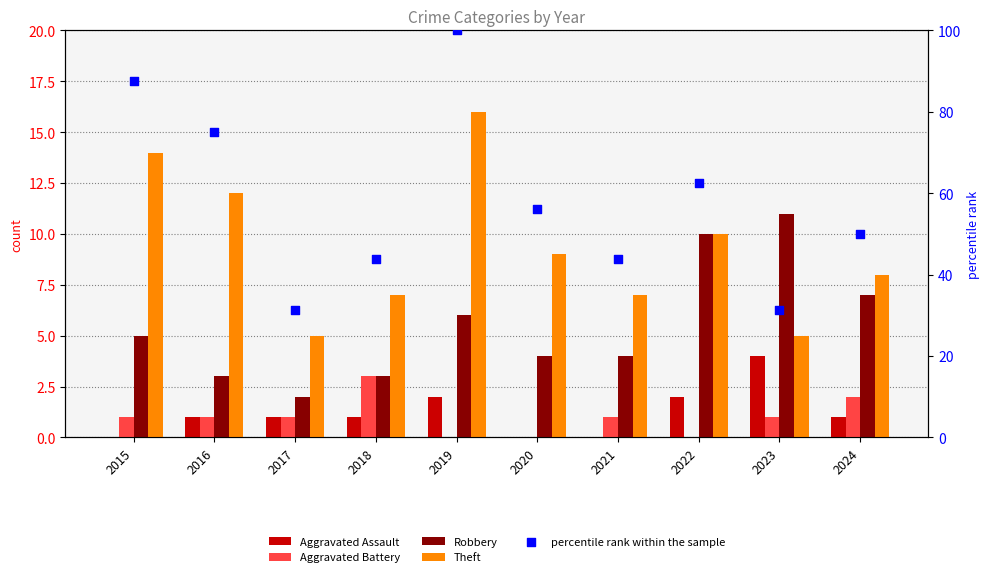

What are all the series names shown in the legend?

Aggravated Assault, Aggravated Battery, Robbery, Theft, percentile rank within the sample